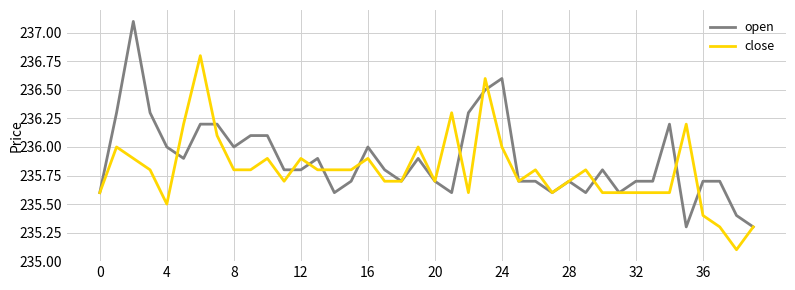

Which series has the largest total across all categories?

open